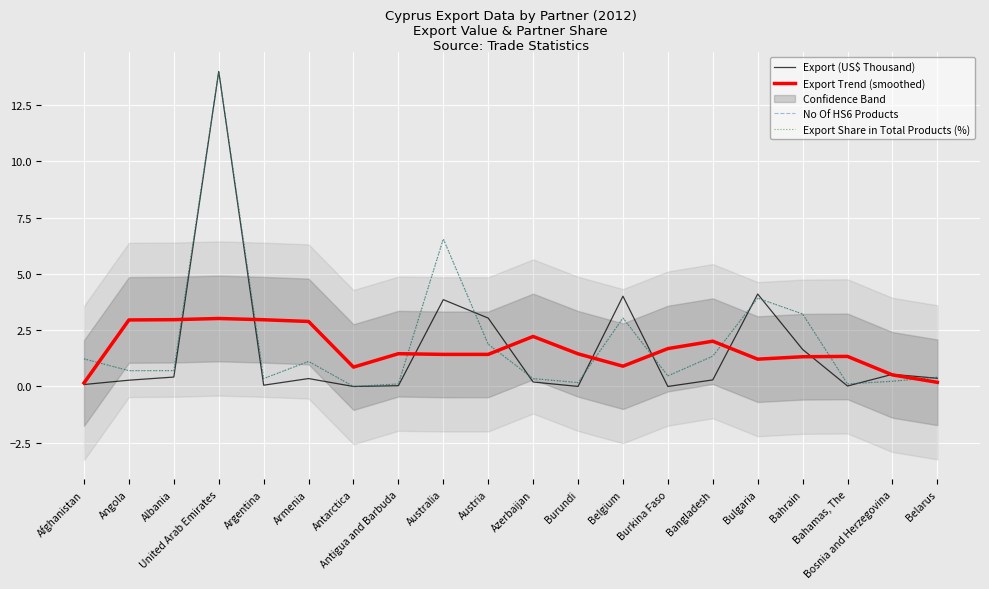

What is the average value of the Export (US$ Thousand) series?

1.7